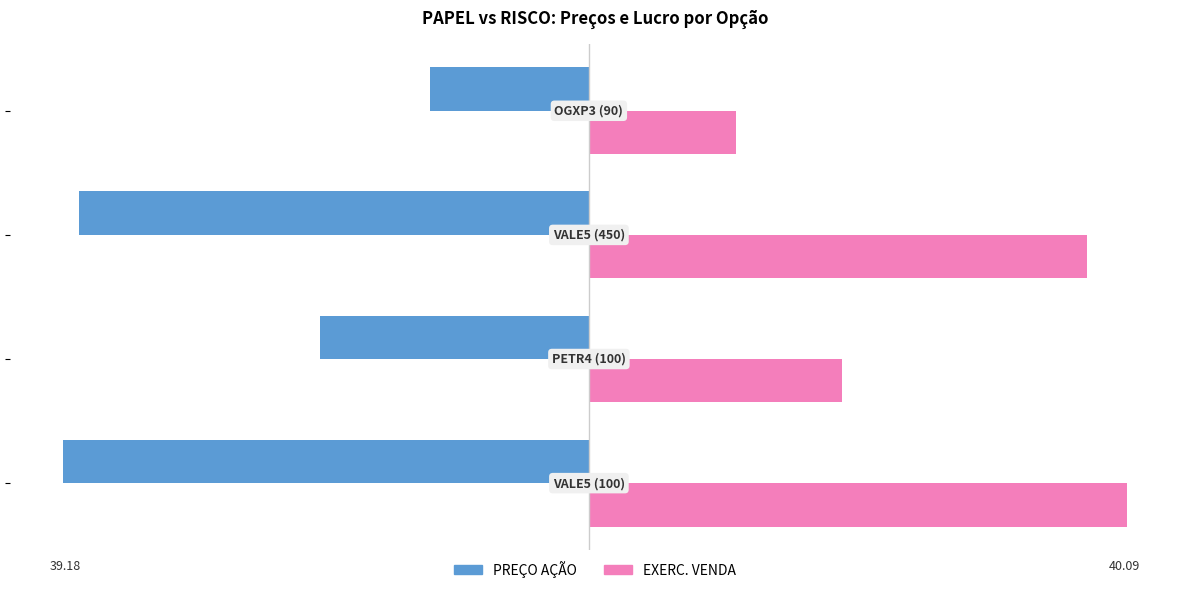

Rank the series by their average value, from lowest to highest.

PREÇO AÇÃO, EXERC. VENDA